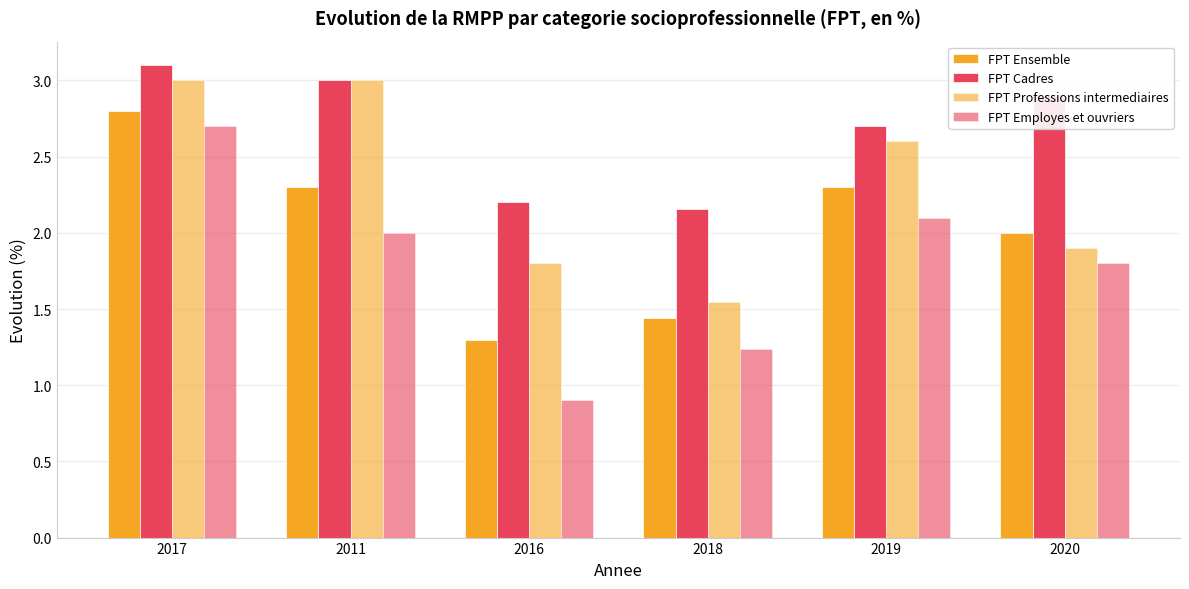

Are the bars horizontal?

No